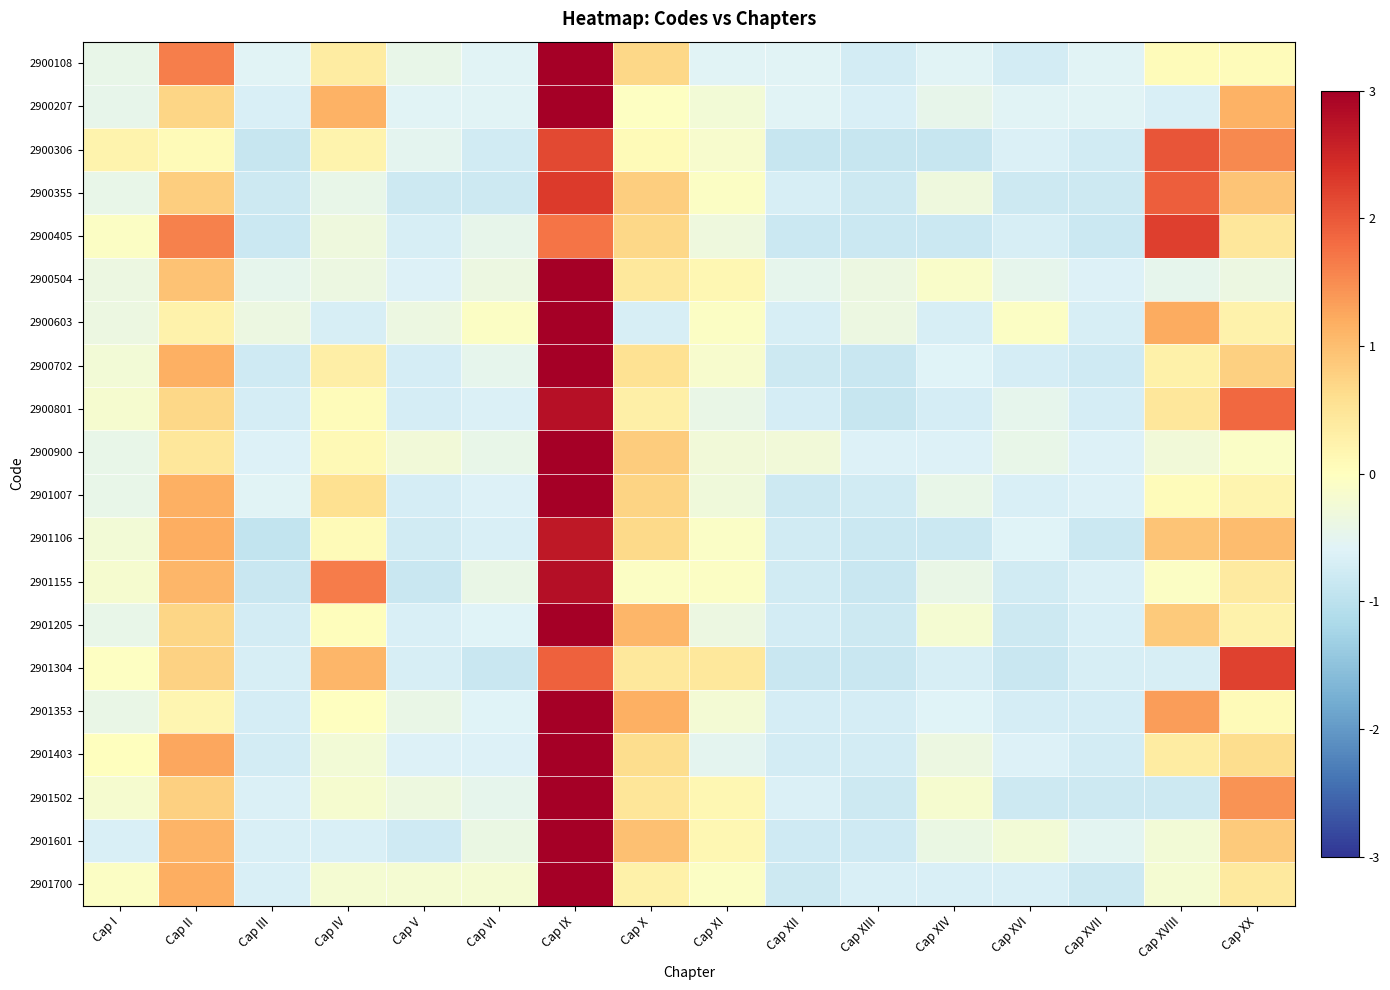

Count the number of data series in this chart.

20